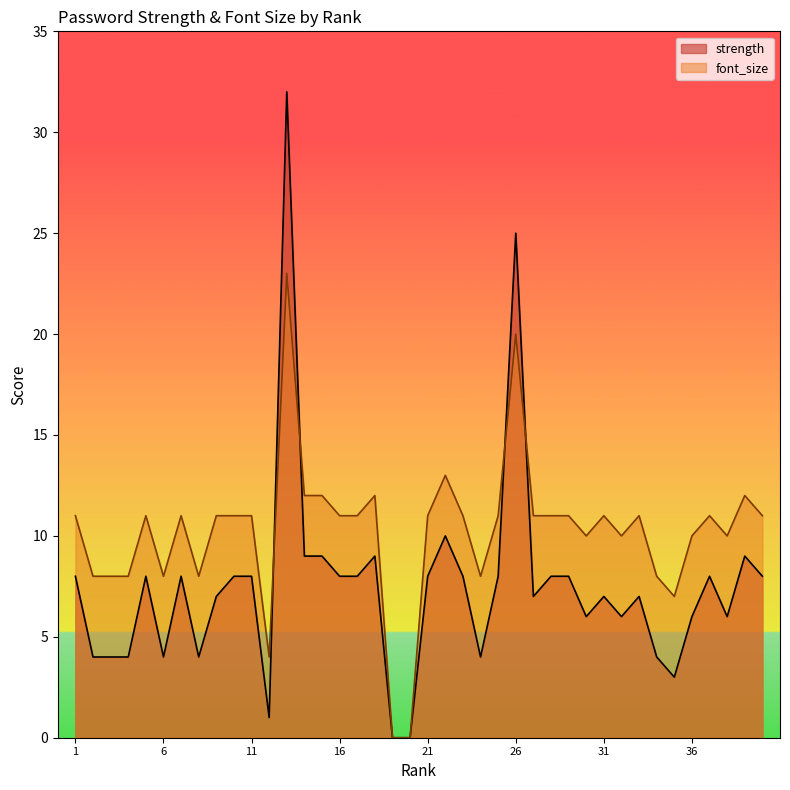

What is the sum of the font_size values at 39 and 10?

23